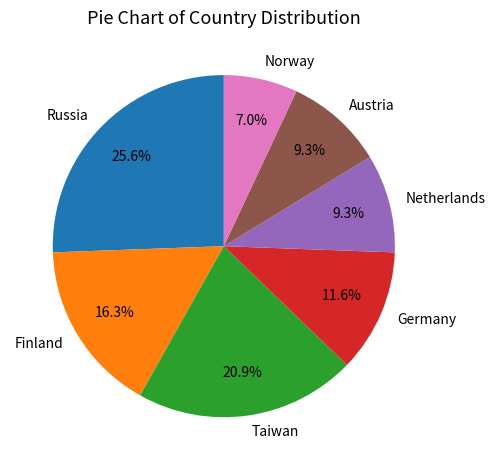

To the nearest percent, what percentage of the pie is Finland?

16%